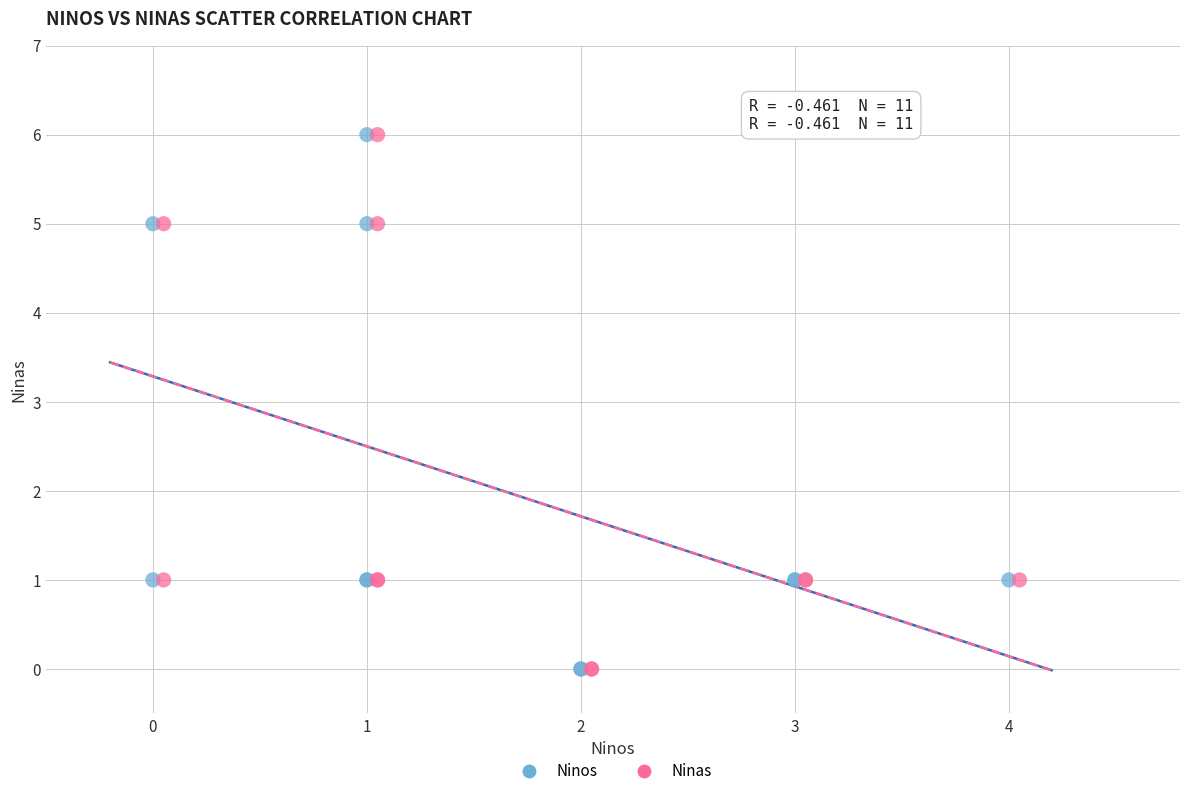

What are all the series names shown in the legend?

Ninos, Ninas